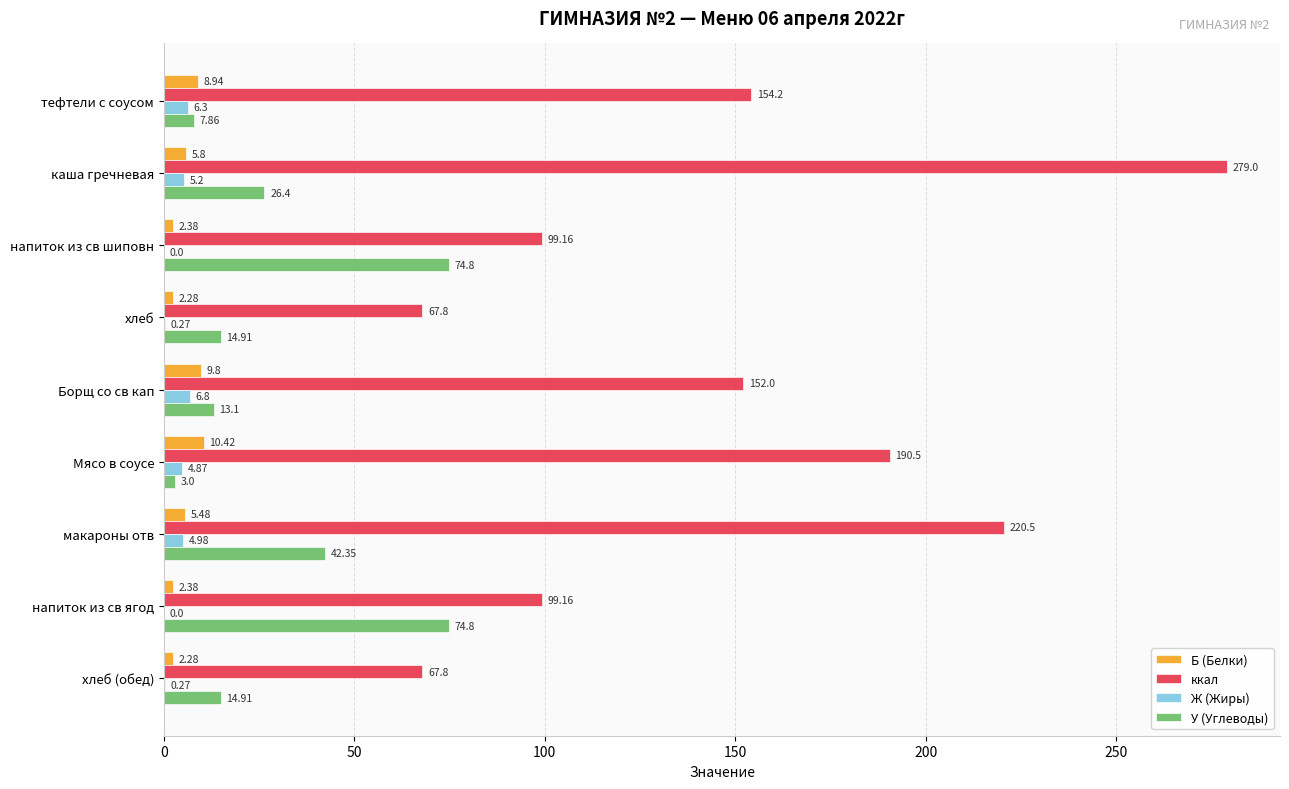

What is the sum of the ккал values at тефтели с соусом and хлеб (обед)?

222.0